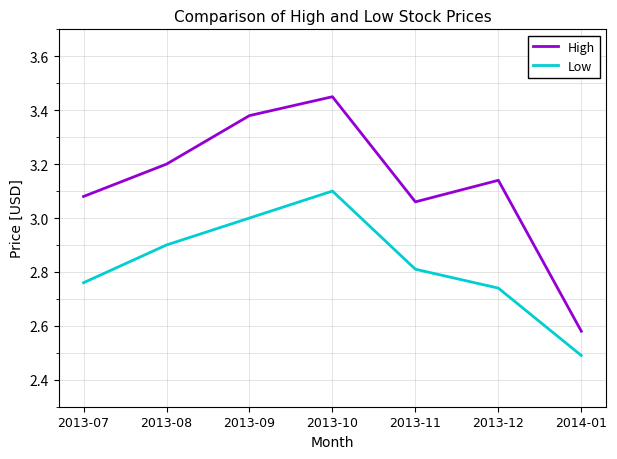

At which label is Low closest to 2?

2014-01